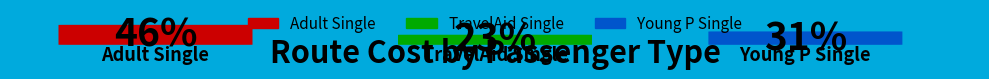

What percentage is the Young P Single slice, to the nearest percent?

31%